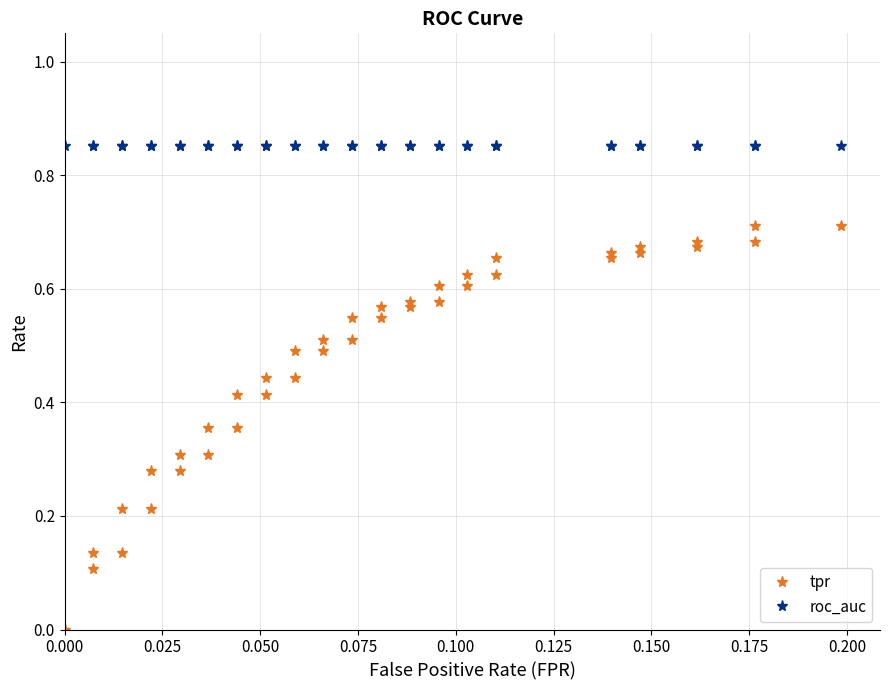

True or false: tpr and roc_auc cross at least once.

False